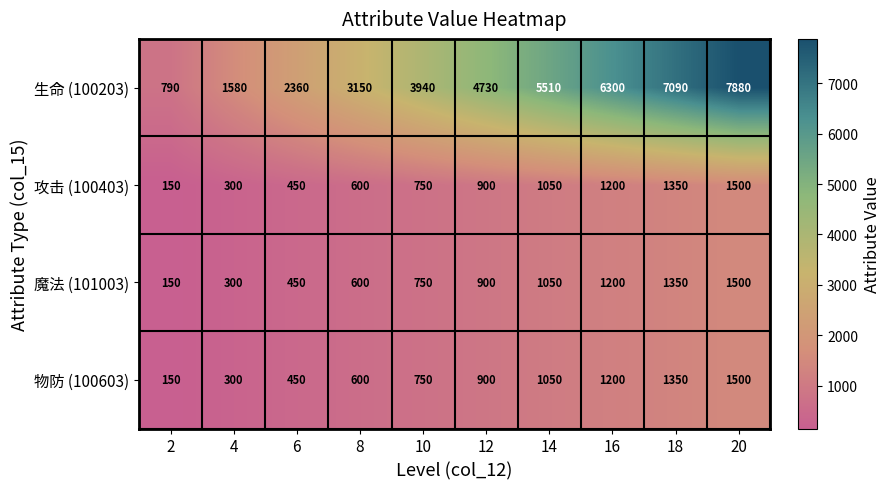

What is the spread (max minus min) of values at 20?

6380